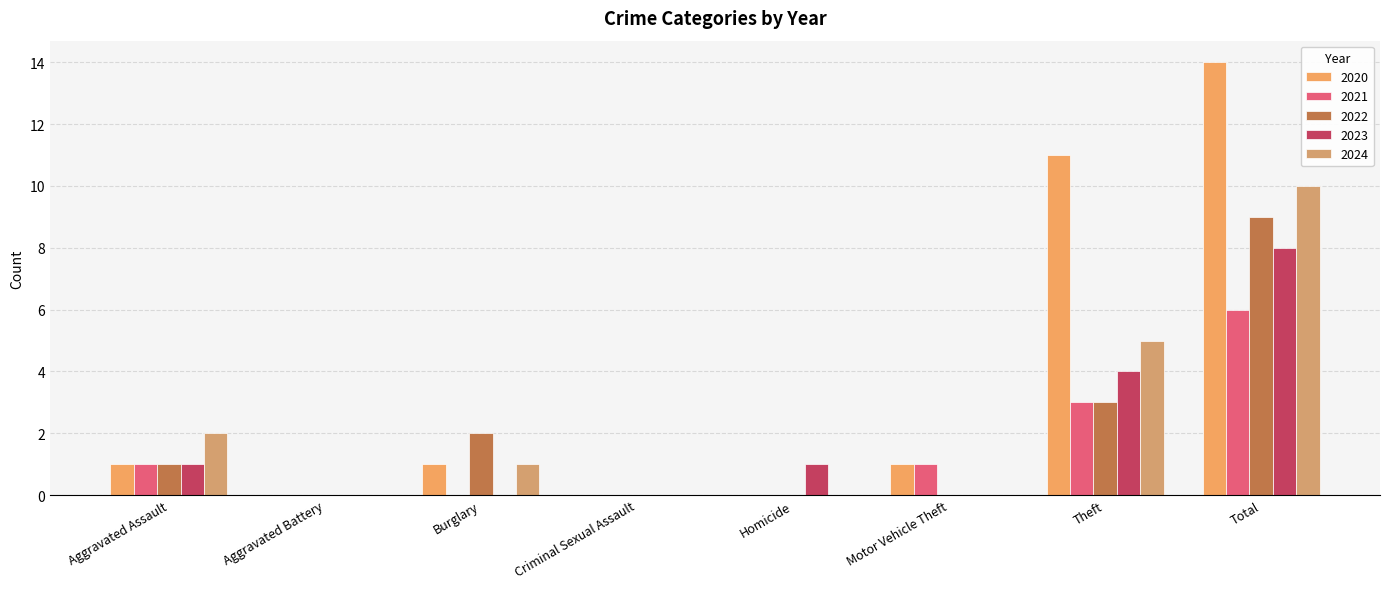

Rank the series at Aggravated Assault from lowest to highest value.

2020, 2021, 2022, 2023, 2024